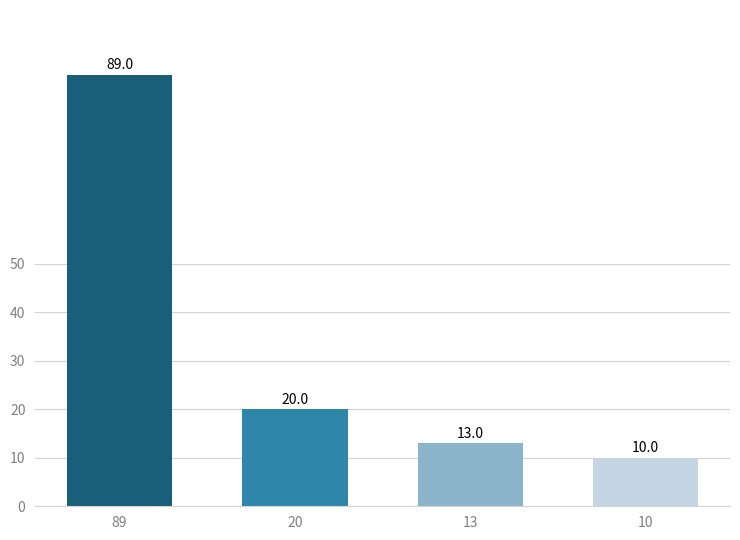

Reading right to left, transcribe all the data shown in this chart.

10	13	20	89